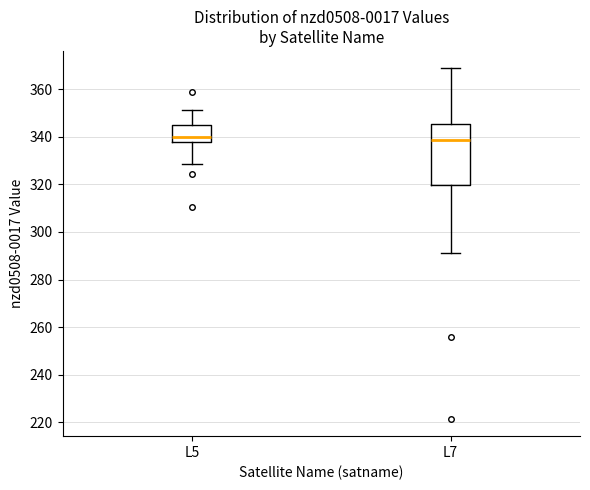

Where does the upper whisker of the box for L5 end on the y-axis? The values are not printed on the chart, so give them approximately, as read against the axis.

352